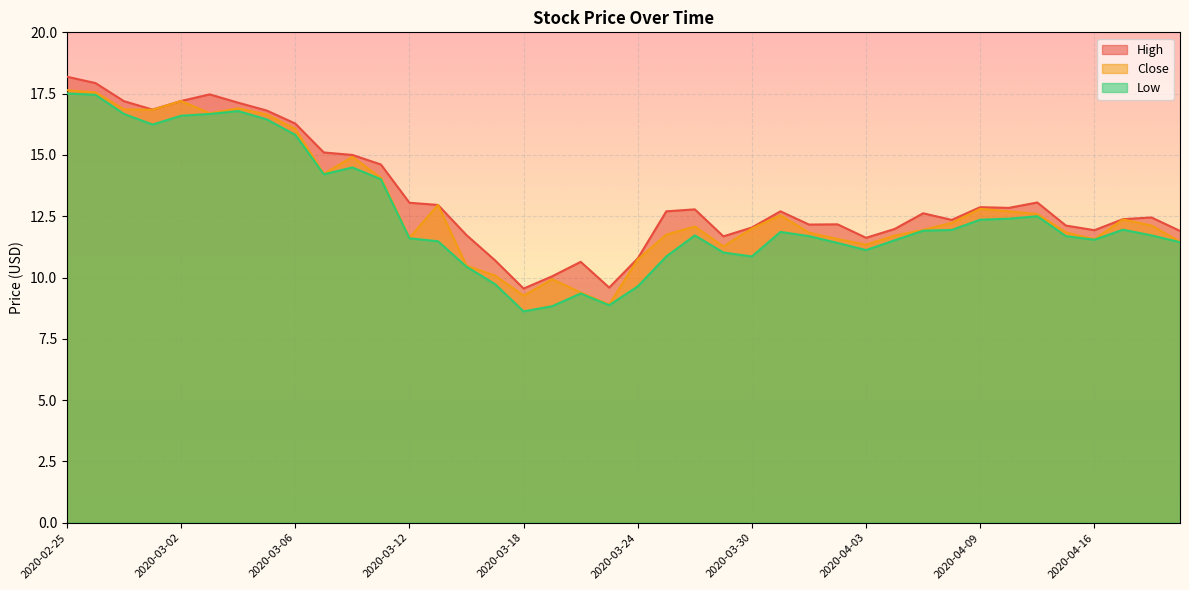

What is the label of the 1st point from the right?

2020-04-21